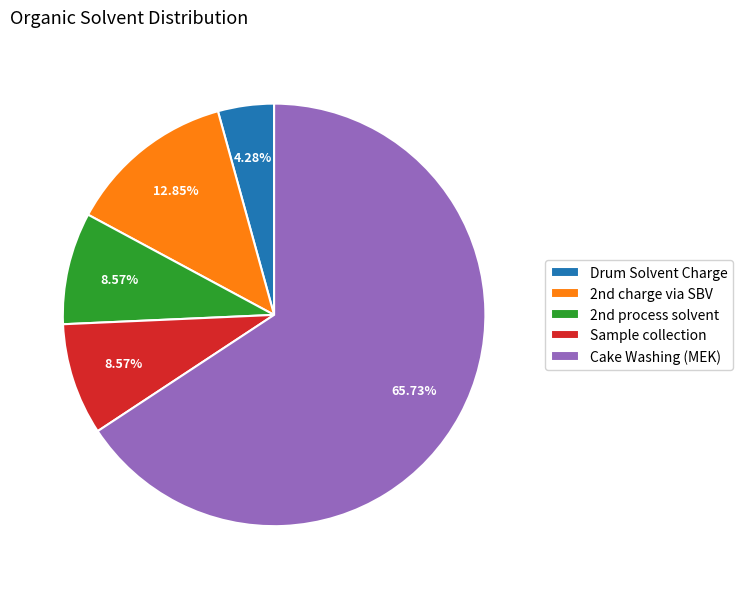

To the nearest percent, what is the difference between the Sample collection and Drum Solvent Charge slice percentages?

4%